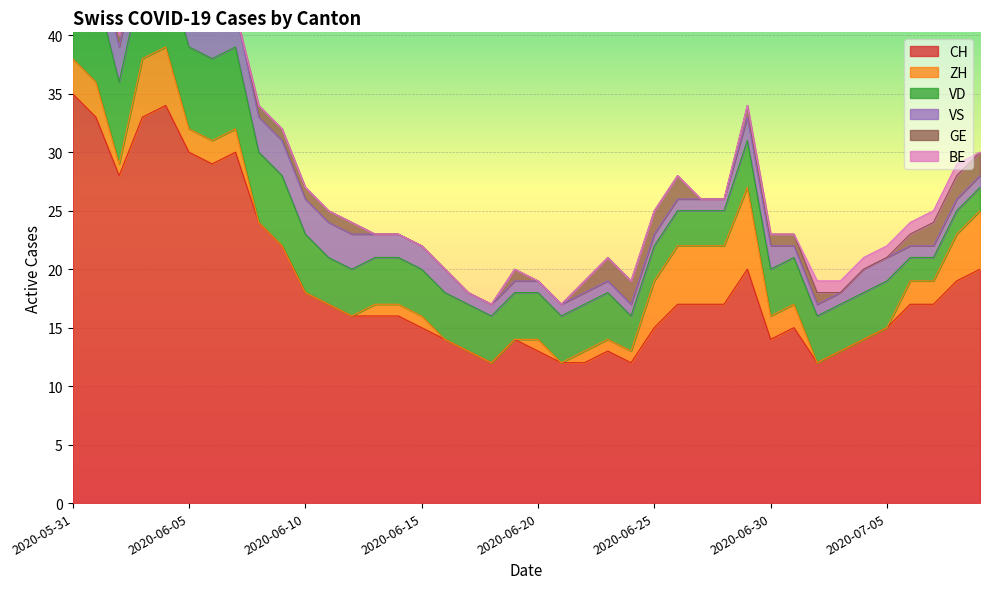

What is the highest value of the CH series?

35